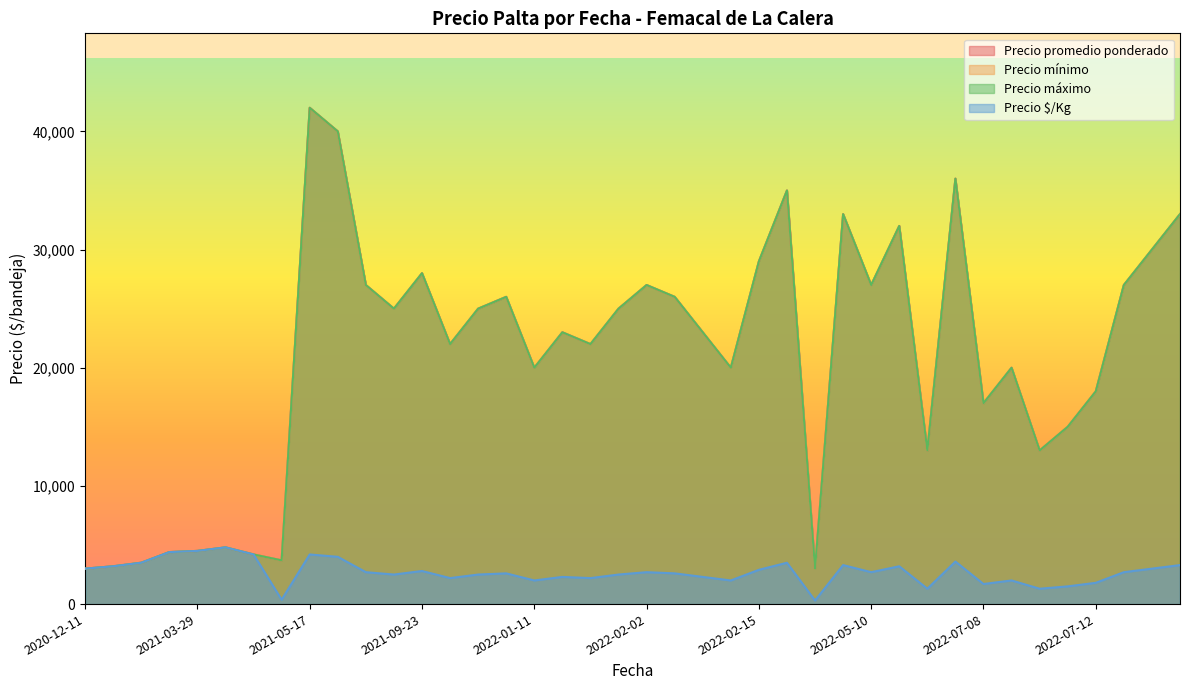

Which has a higher value, 2022-07-08 or 2021-03-29?

2022-07-08